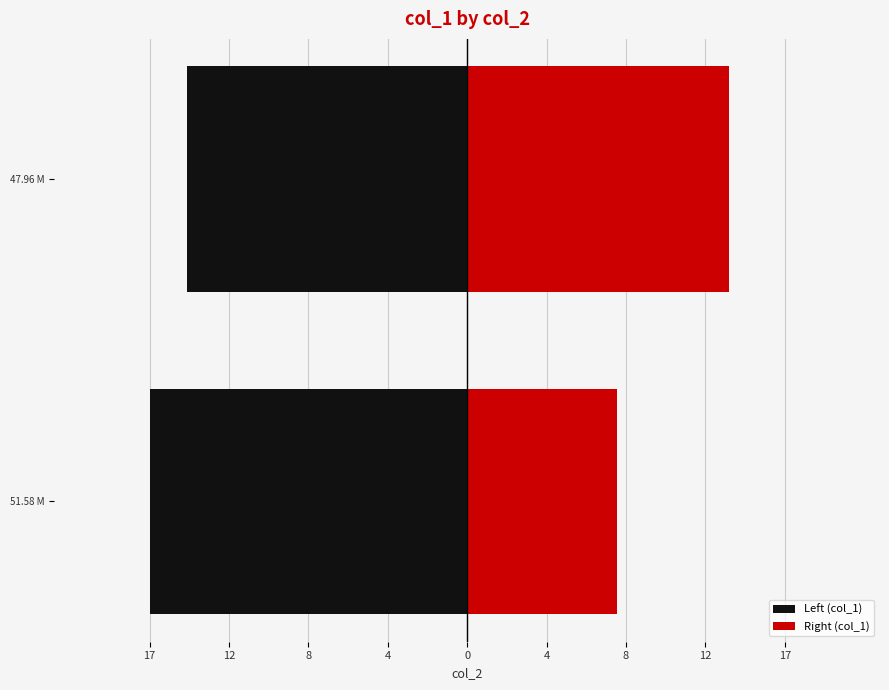

What is the difference between the maximum and minimum values in the Left (col_1) series?

2